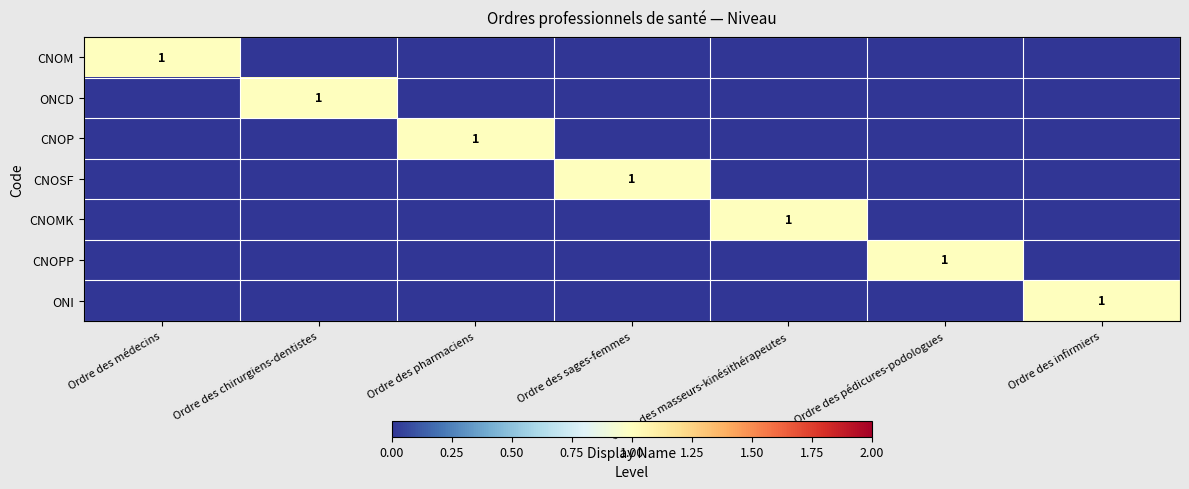

Which category has the highest value across all series?

Ordre des médecins